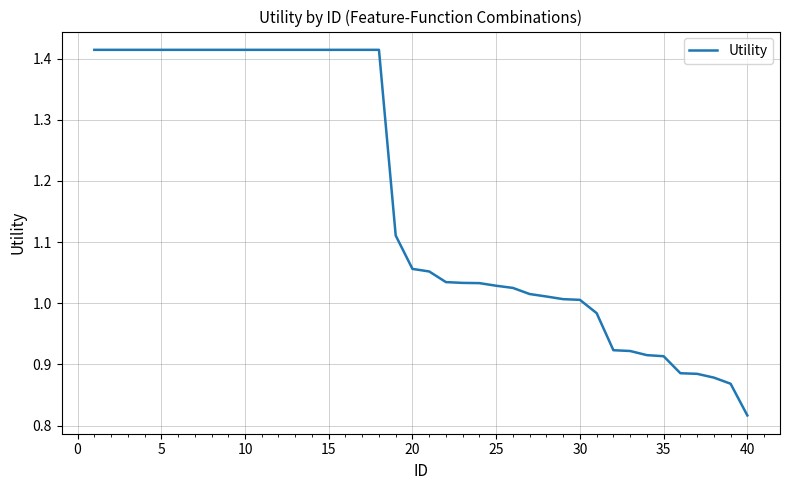

What is the difference between the maximum and minimum values?

0.6